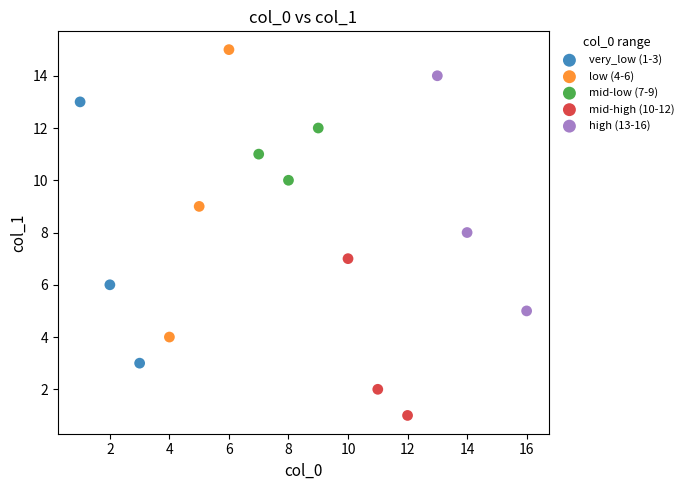

Which series has the largest Y range (max minus min)?

low (4-6)